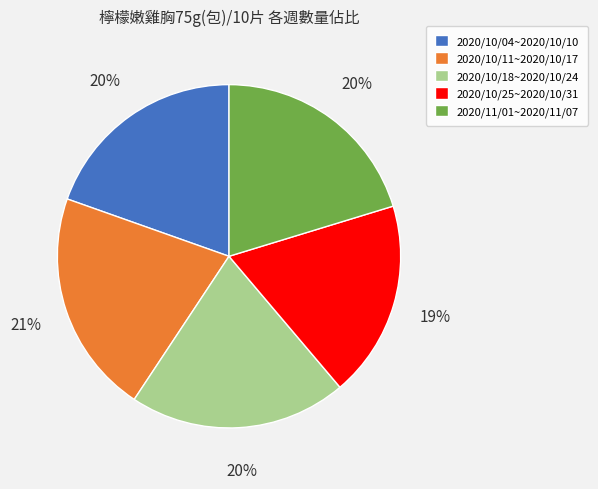

How many slices are in this pie chart?

5